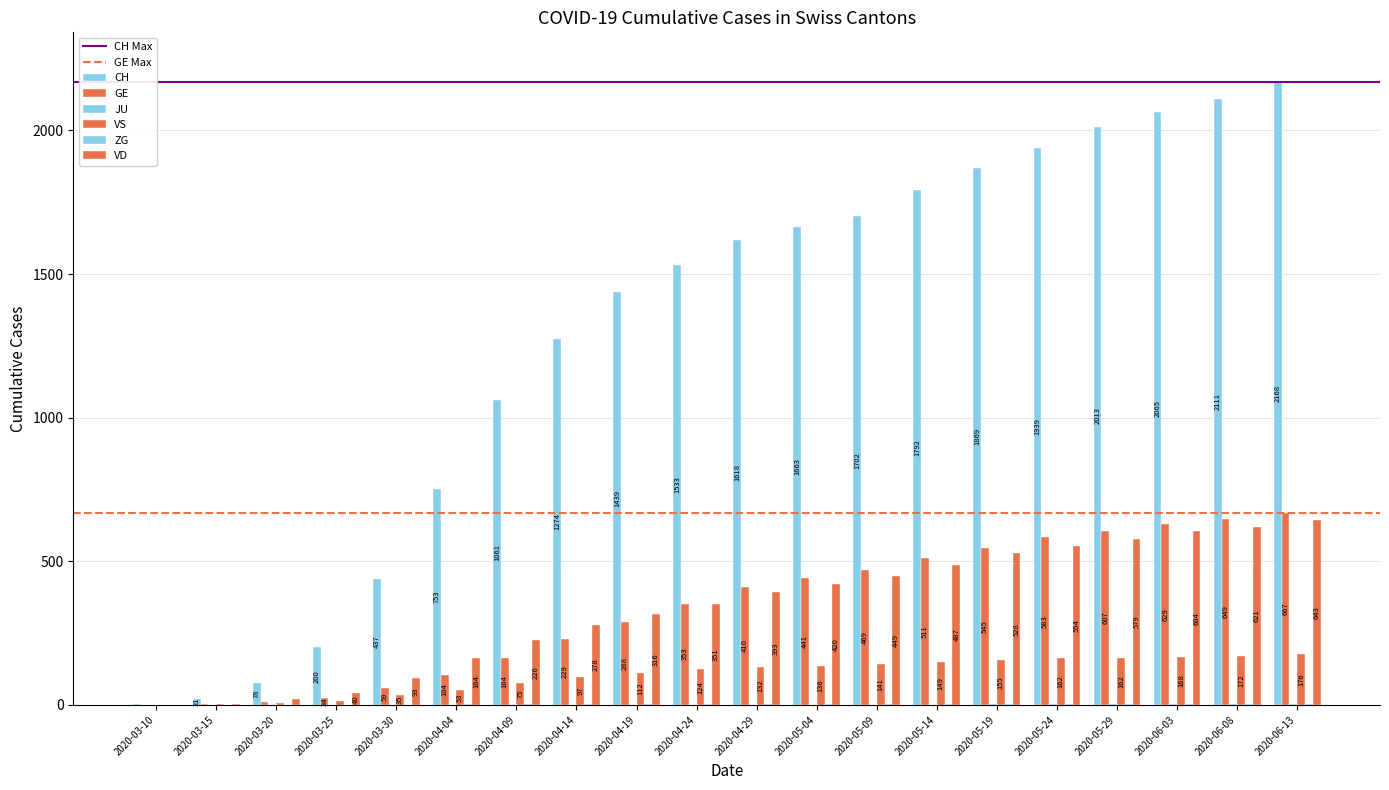

What is the maximum value shown in the chart?

2168